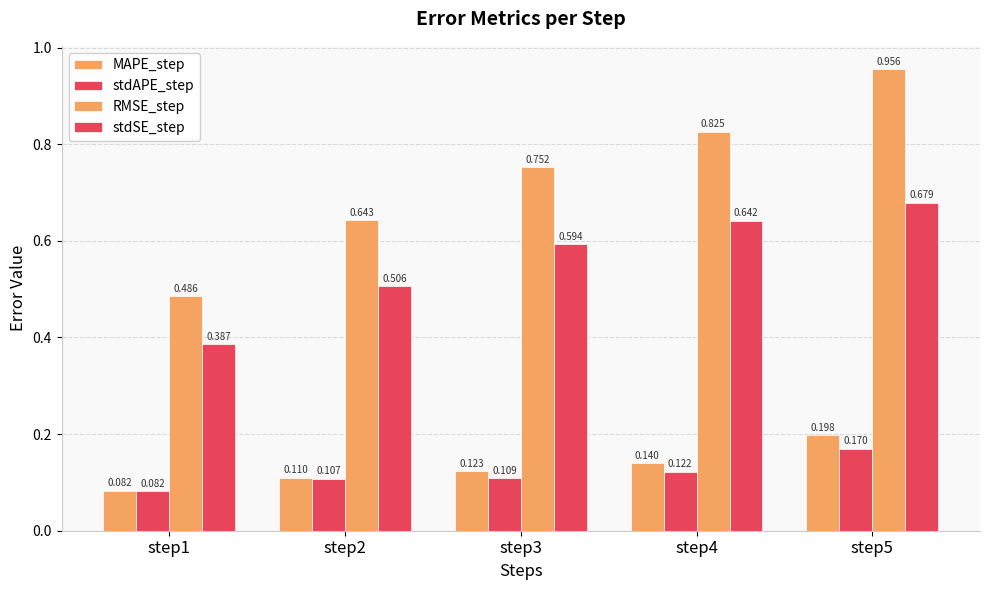

What is the highest value of the RMSE_step series?

1.0